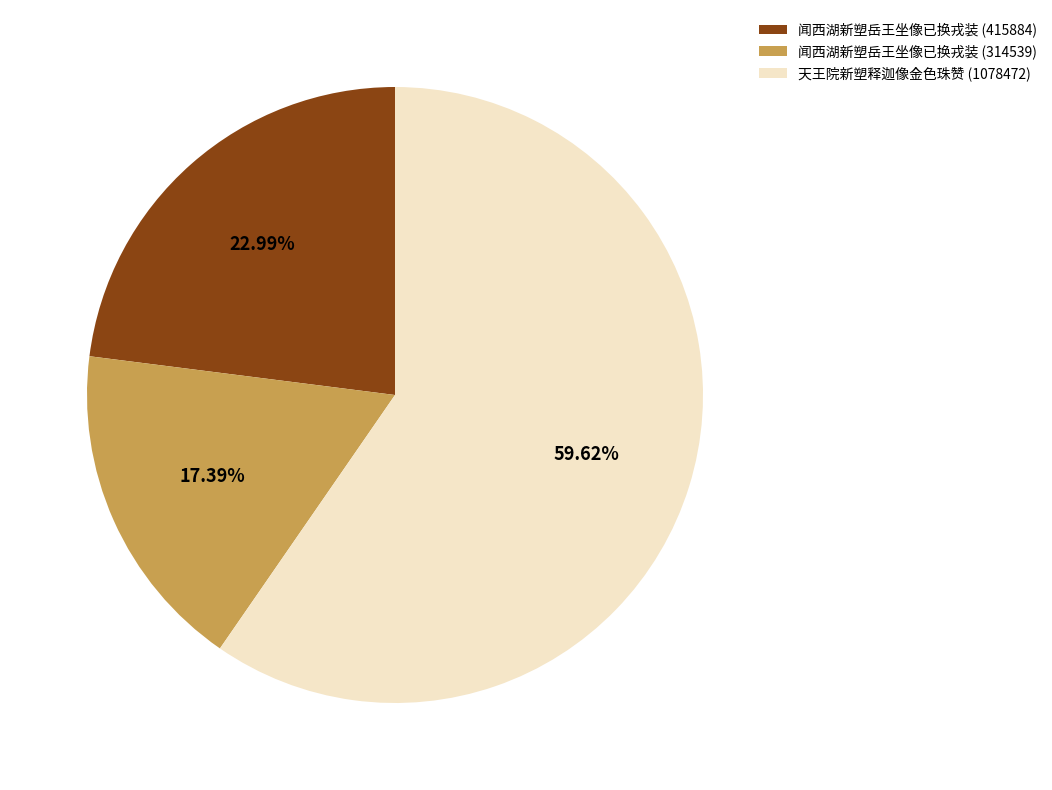

To the nearest percent, what is the average slice percentage?

33%